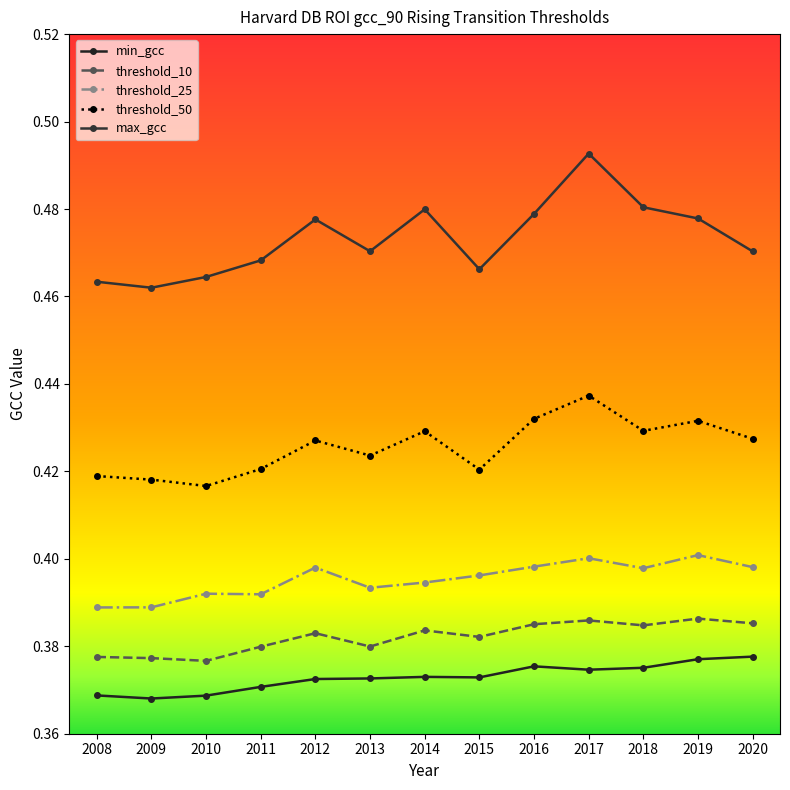

True or false: threshold_25 and min_gcc intersect in this chart.

False